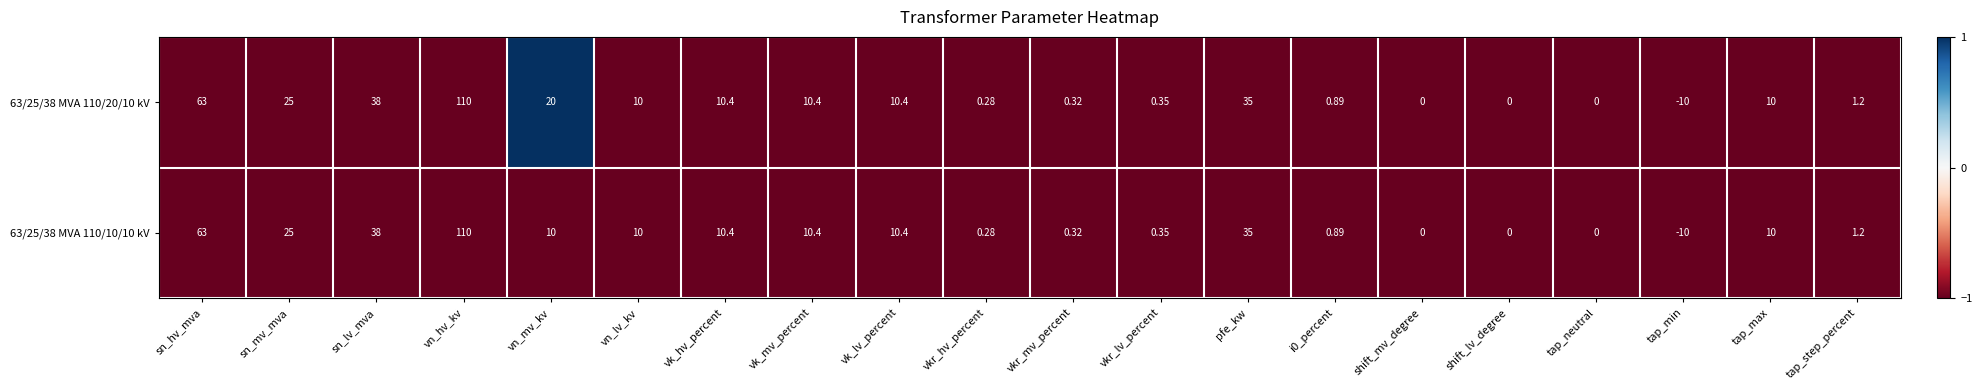

Where is 63/25/38 MVA 110/10/10 kV nearest to the value 50?

sn_lv_mva